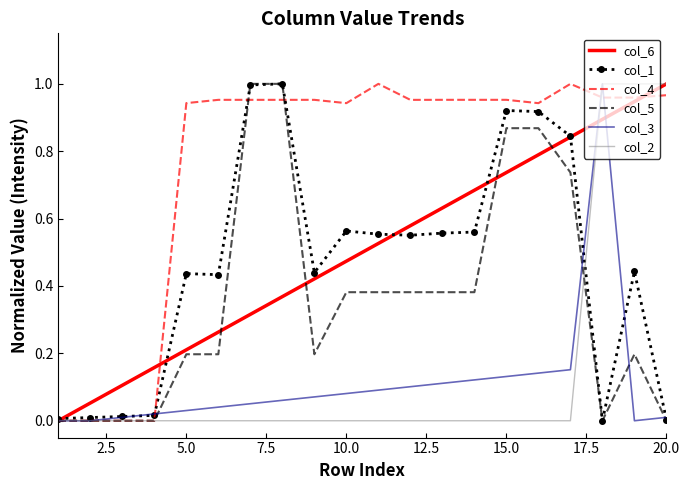

Which series has the largest total across all categories?

col_4